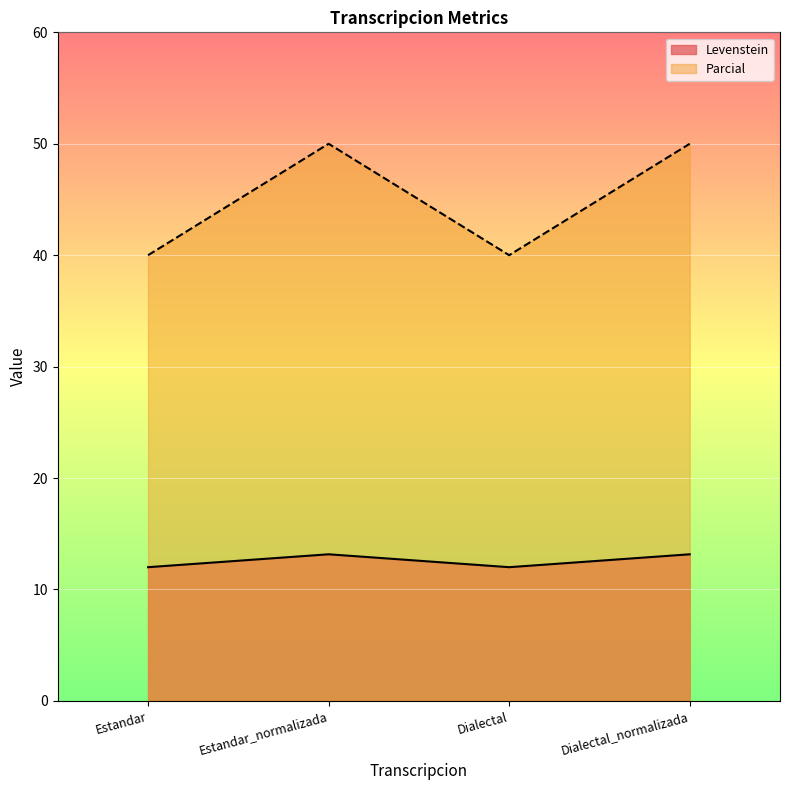

How many Parcial values are between 40 and 50?

4